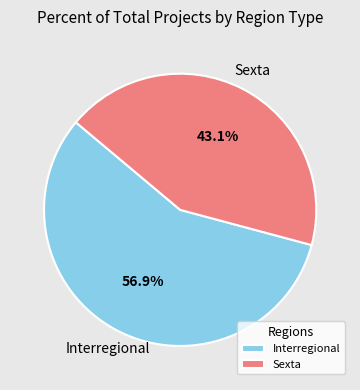

True or false: Interregional accounts for 57% of the total.

True